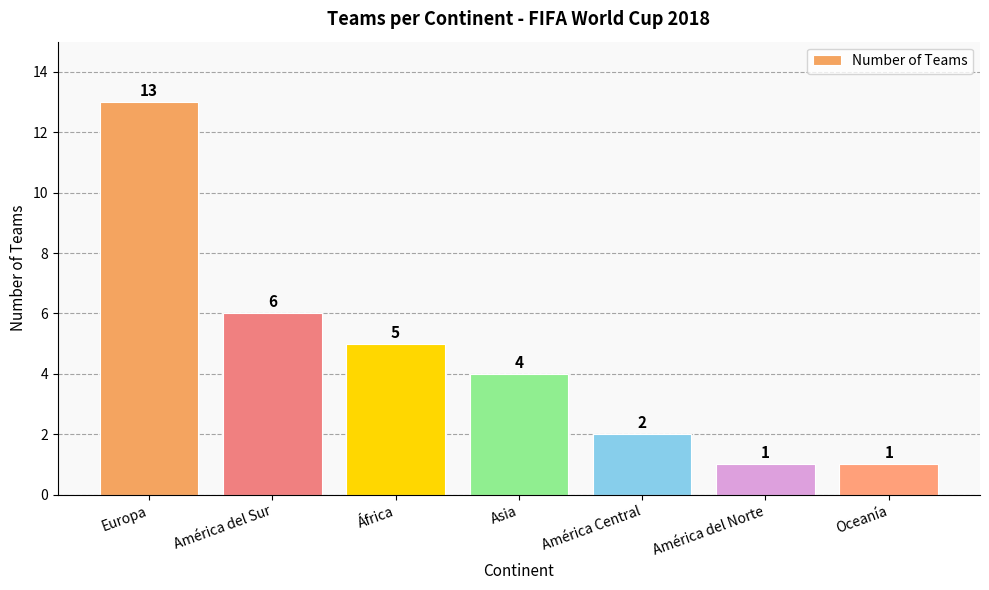

Which has a higher value, Asia or Europa?

Europa